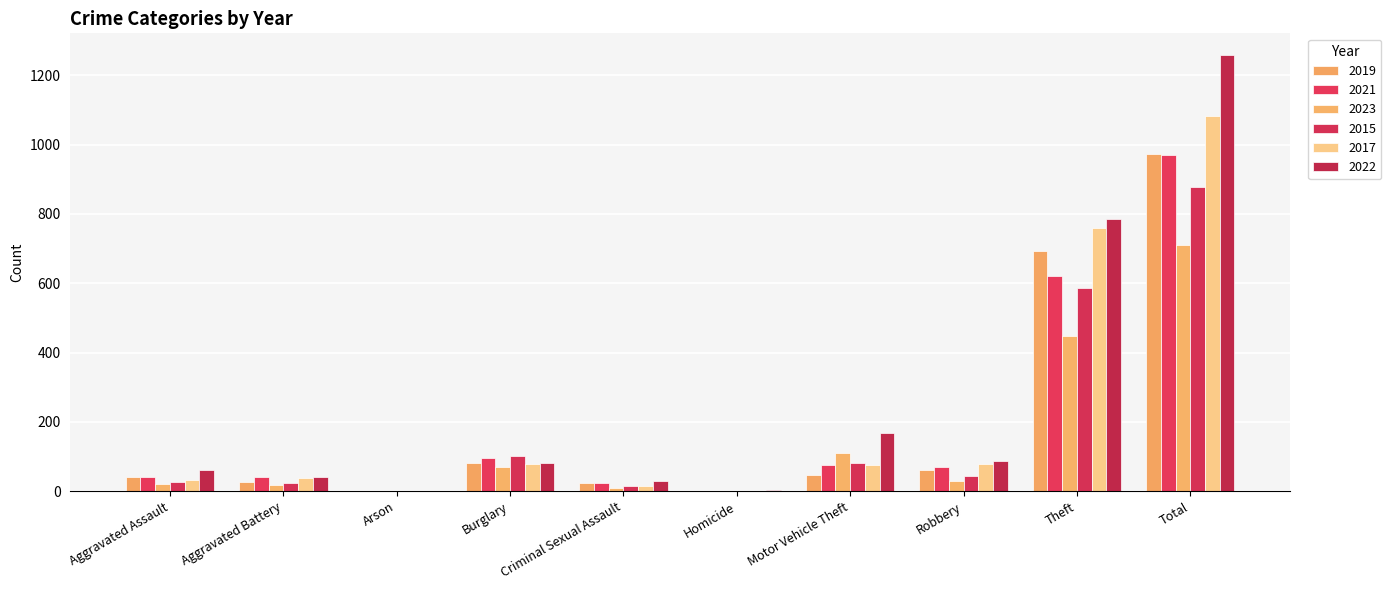

The 2021 series shows 1 at Homicide. True or false?

True